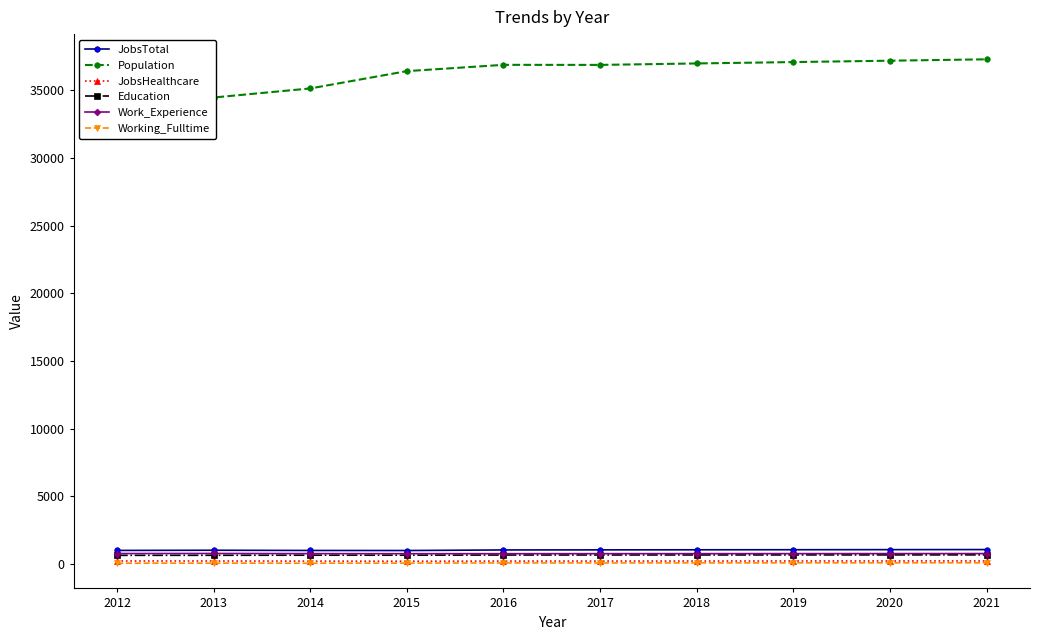

Is this an area chart (filled region under the line)?

No